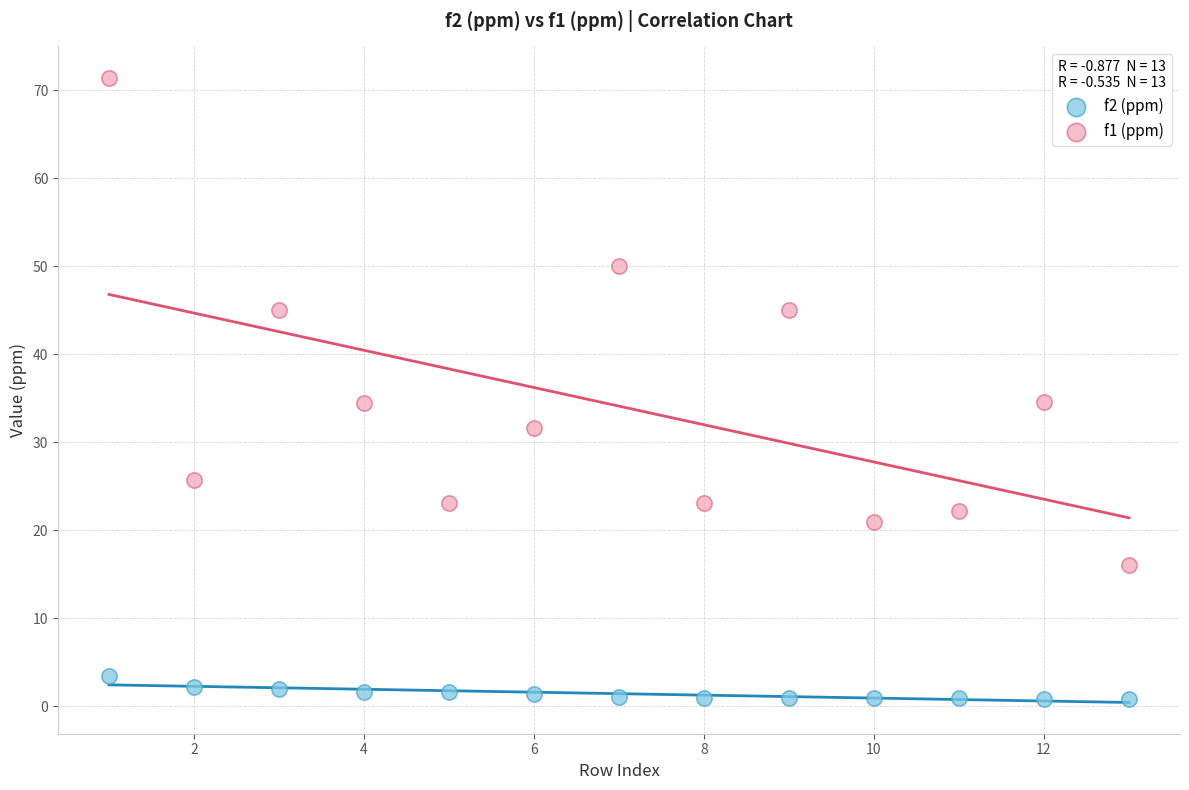

Which series has the widest spread of Y values?

f1 (ppm)